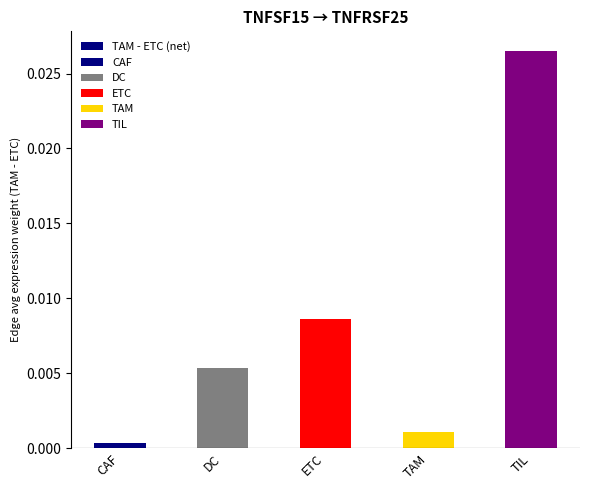

List the labels in order of value, smallest first.

CAF, TAM, DC, ETC, TIL